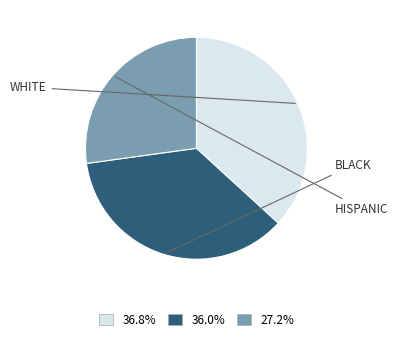

Is there any slice that represents more than half of the pie?

No